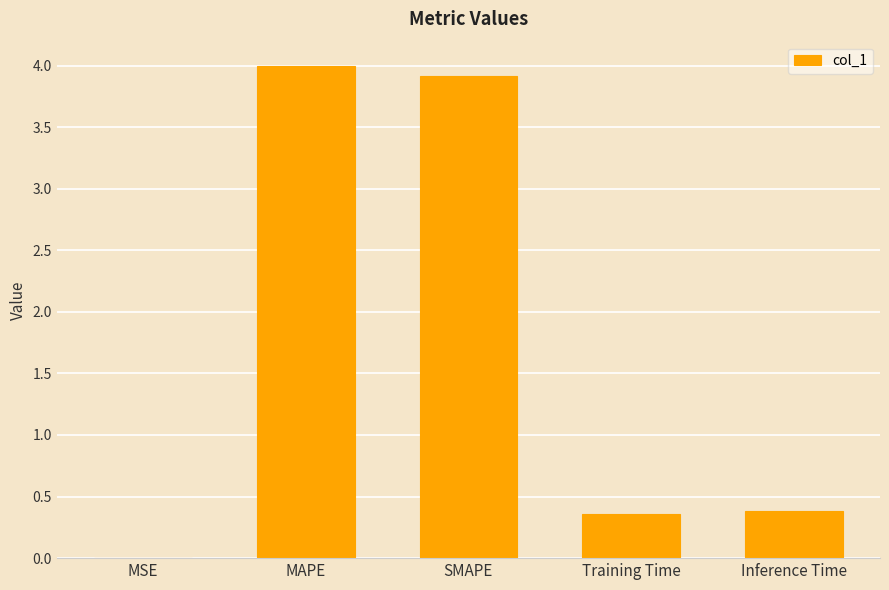

What is the sum of all values?

8.6